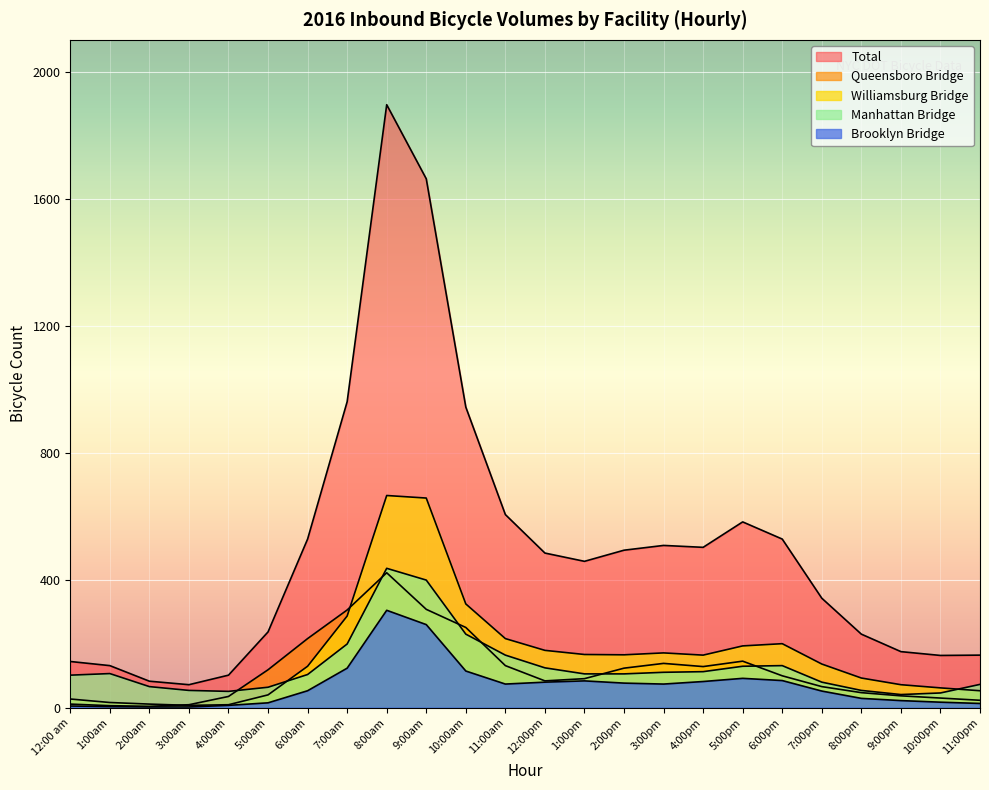

What position from the left is 5:00pm?

18